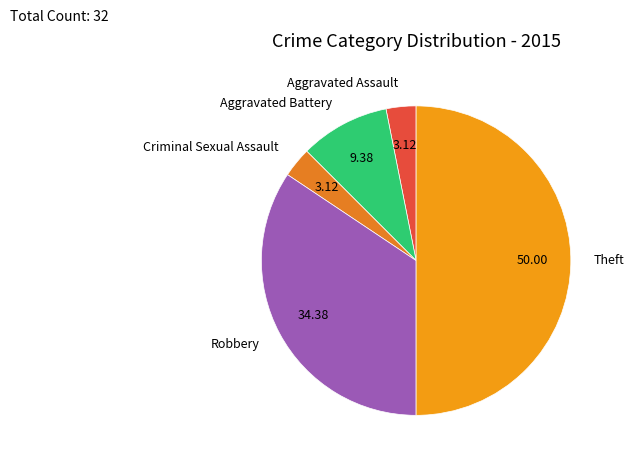

Approximately how many times larger is the value at Aggravated Assault compared to Robbery?

0.1